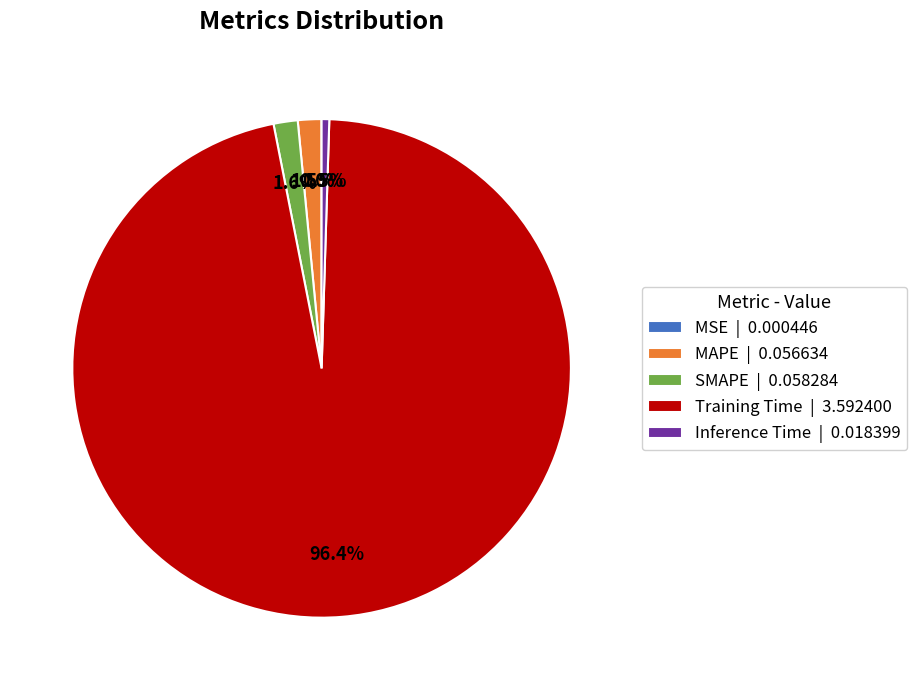

True or false: SMAPE accounts for 2% of the total.

True